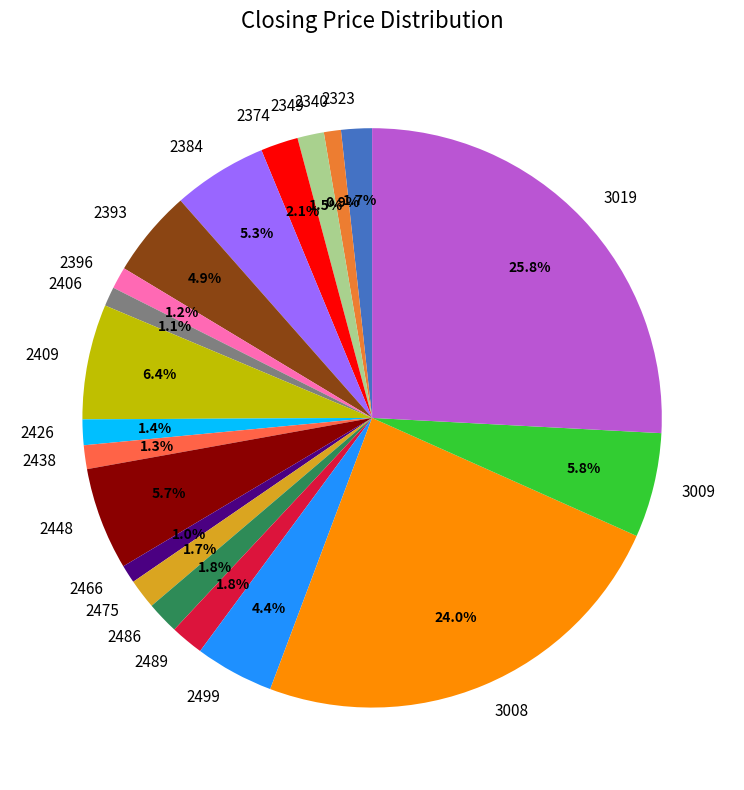

To the nearest percent, what portion does 2323 represent?

2%